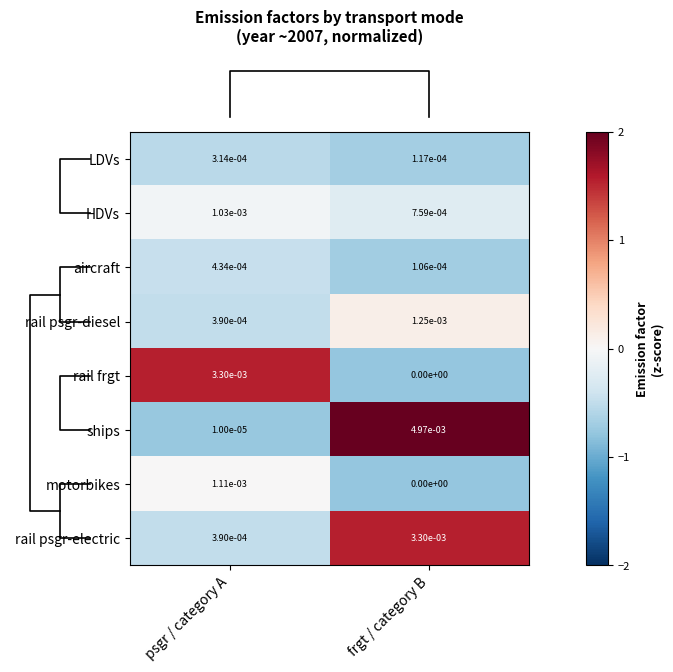

Which series has the largest total across all categories?

ships